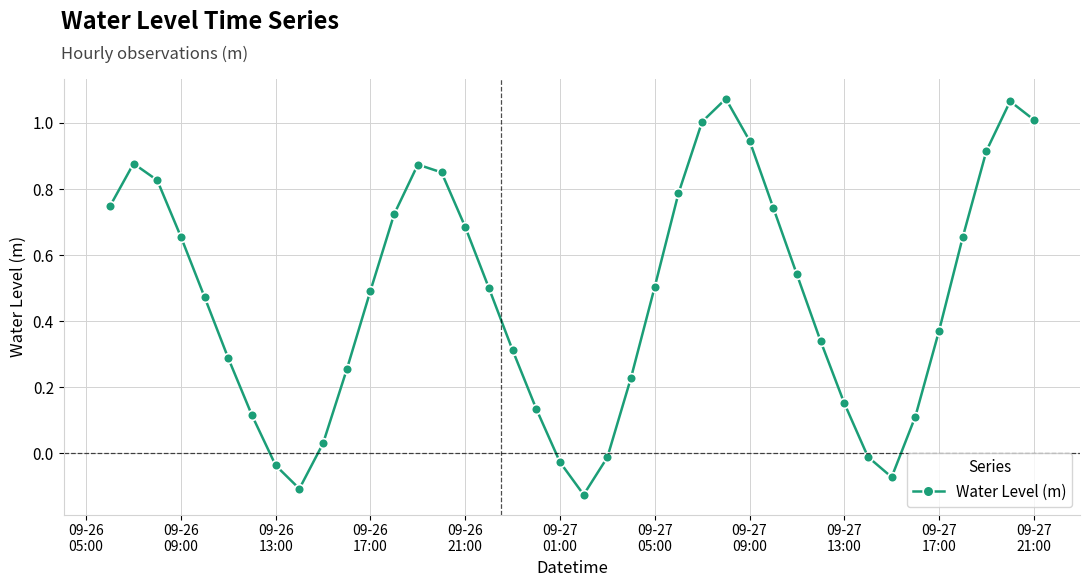

What is the difference between the maximum and second lowest values?

1.2